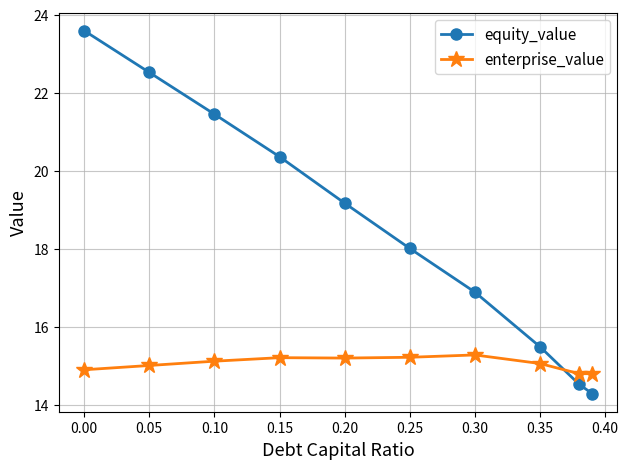

What are all the series names shown in the legend?

equity_value, enterprise_value